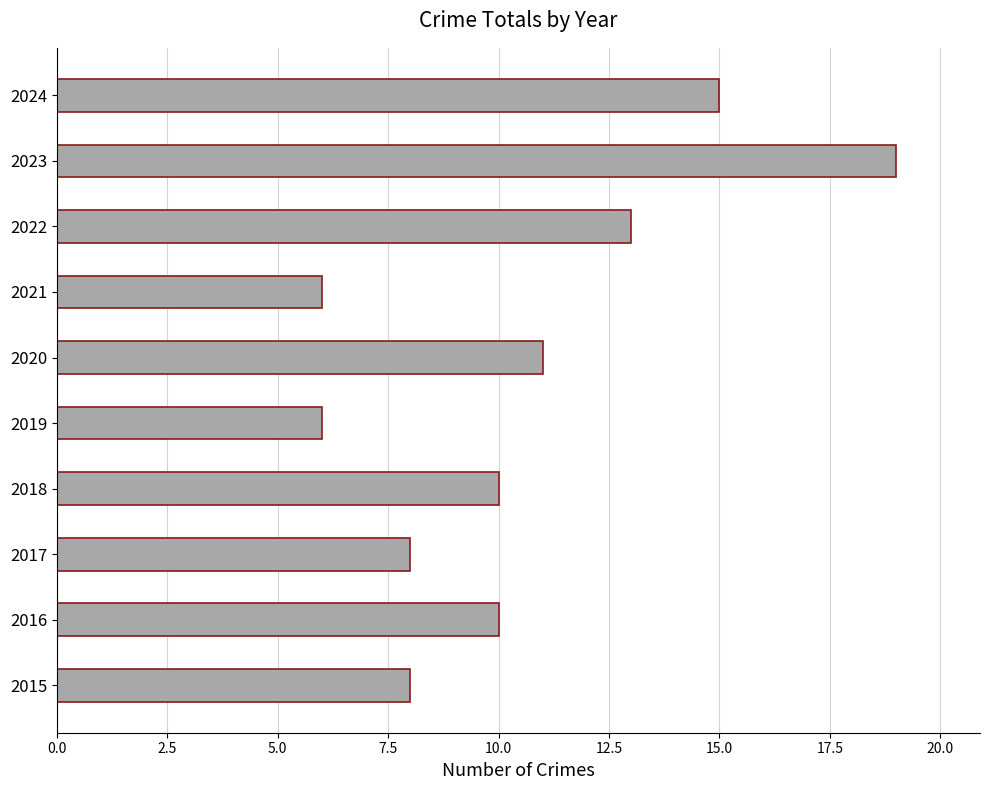

Which label corresponds to the largest value in the chart?

2023